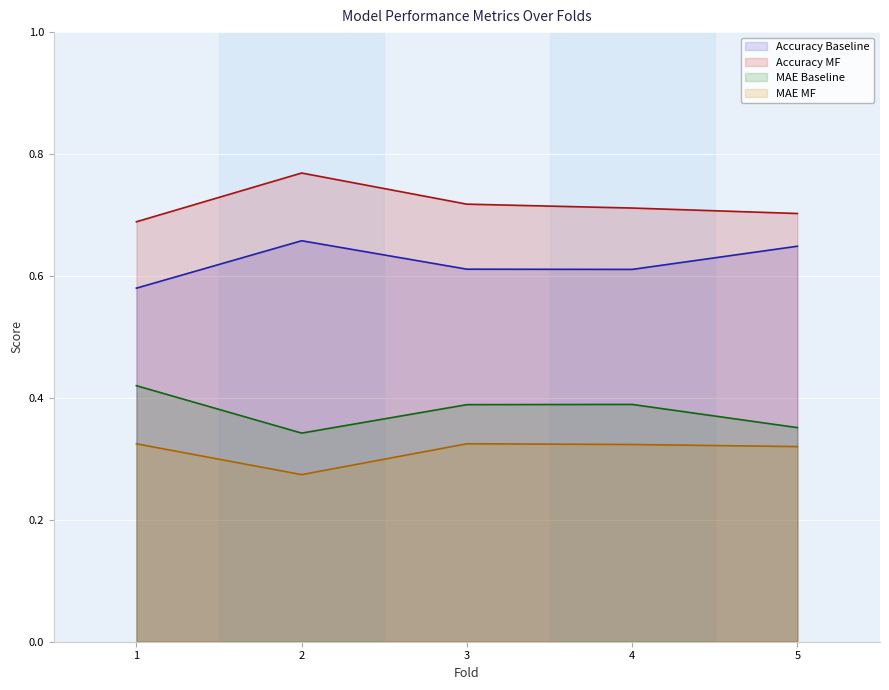

In mae_baseline, how many points are lower than both neighbors (excluding endpoints)?

1